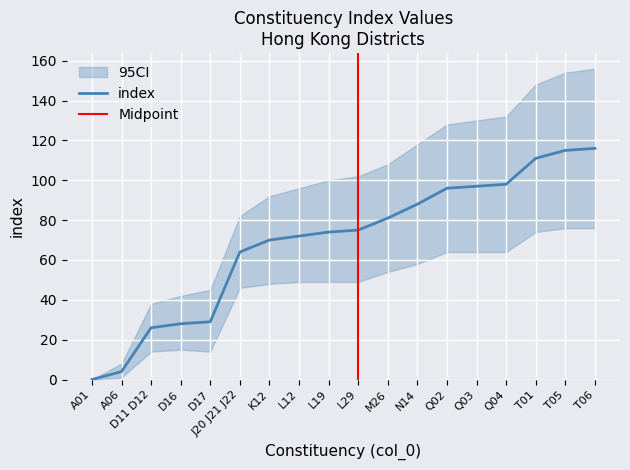

The index series shows 98 at Q04. True or false?

True